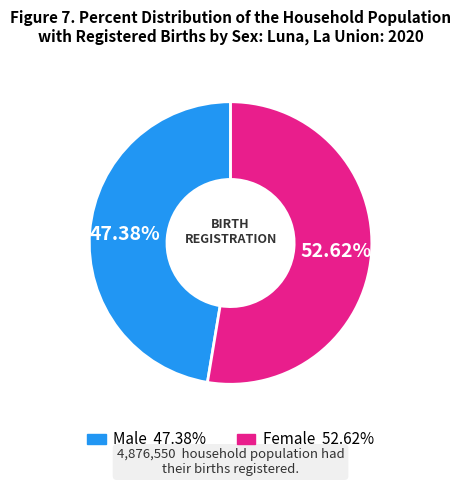

How many slices are in this pie chart?

2